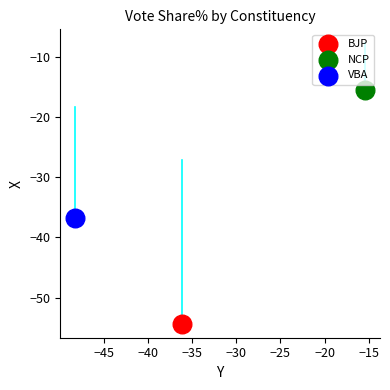

What are all the series names shown in the legend?

BJP, NCP, VBA